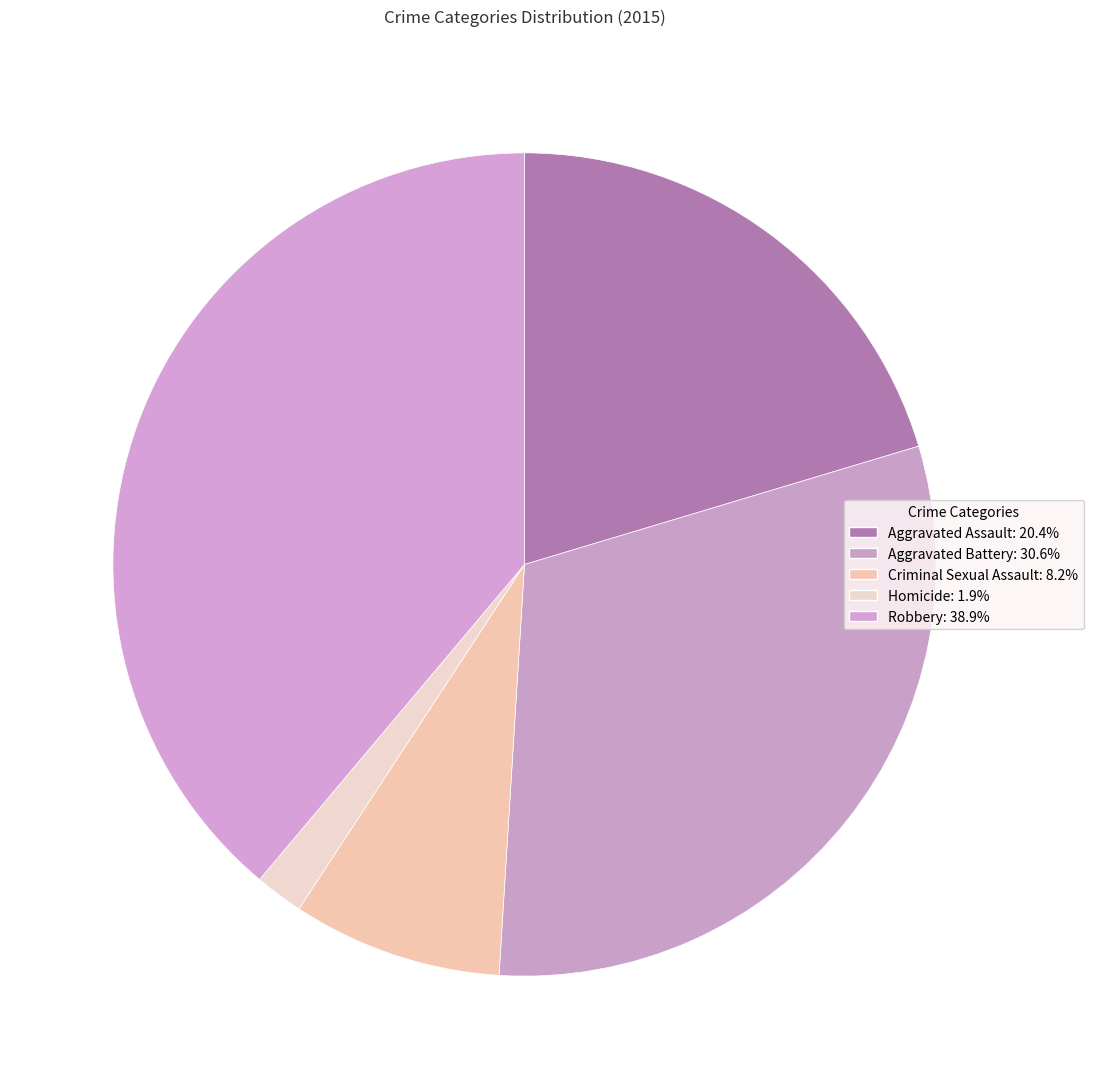

Rank the categories by value from lowest to highest.

Homicide, Criminal Sexual Assault, Aggravated Assault, Aggravated Battery, Robbery